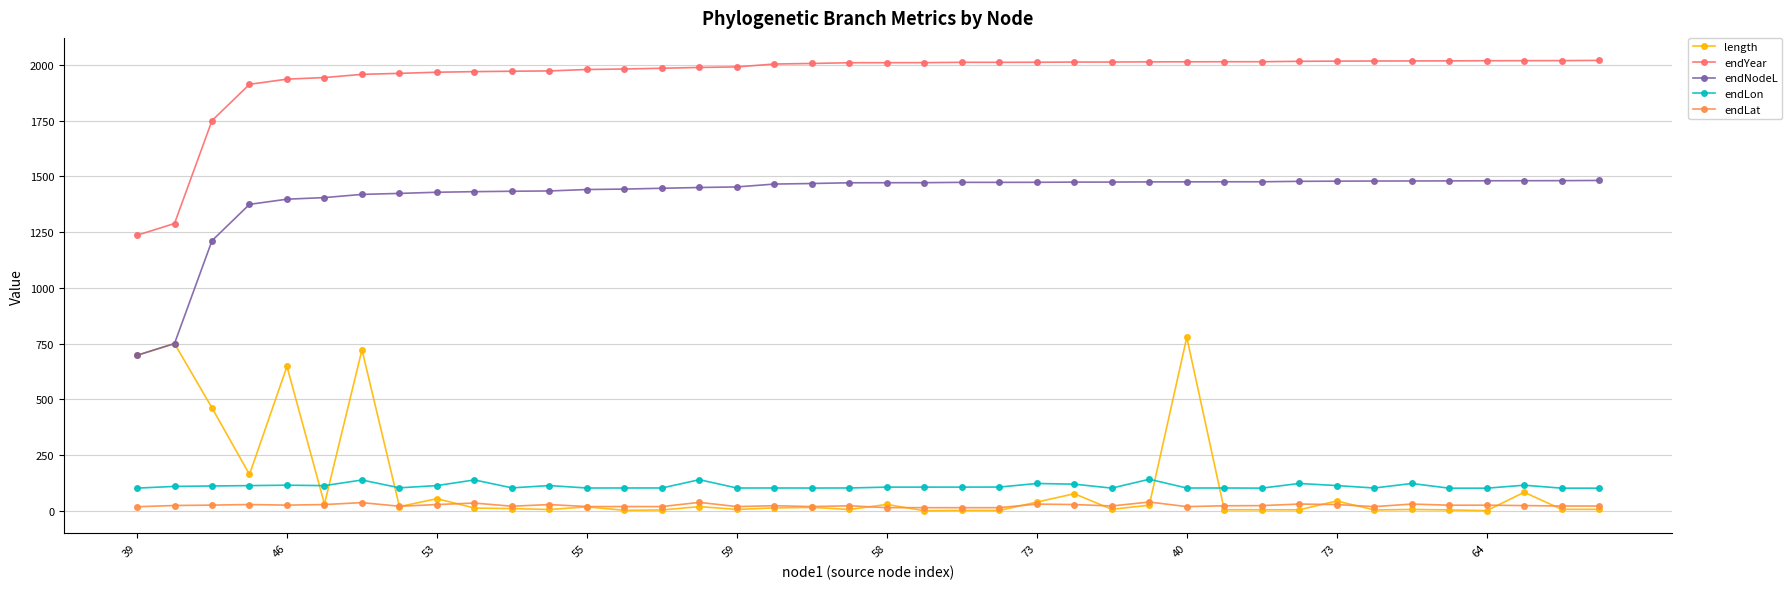

Rank the series by their maximum value, from highest to lowest.

endYear, endNodeL, length, endLon, endLat